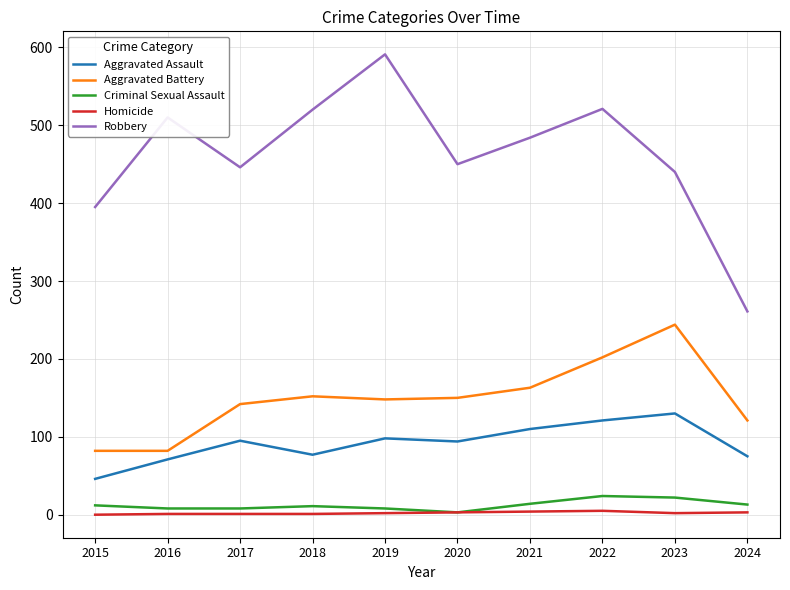

Is the value of Criminal Sexual Assault at 2021 greater than the value of Homicide at 2023?

Yes